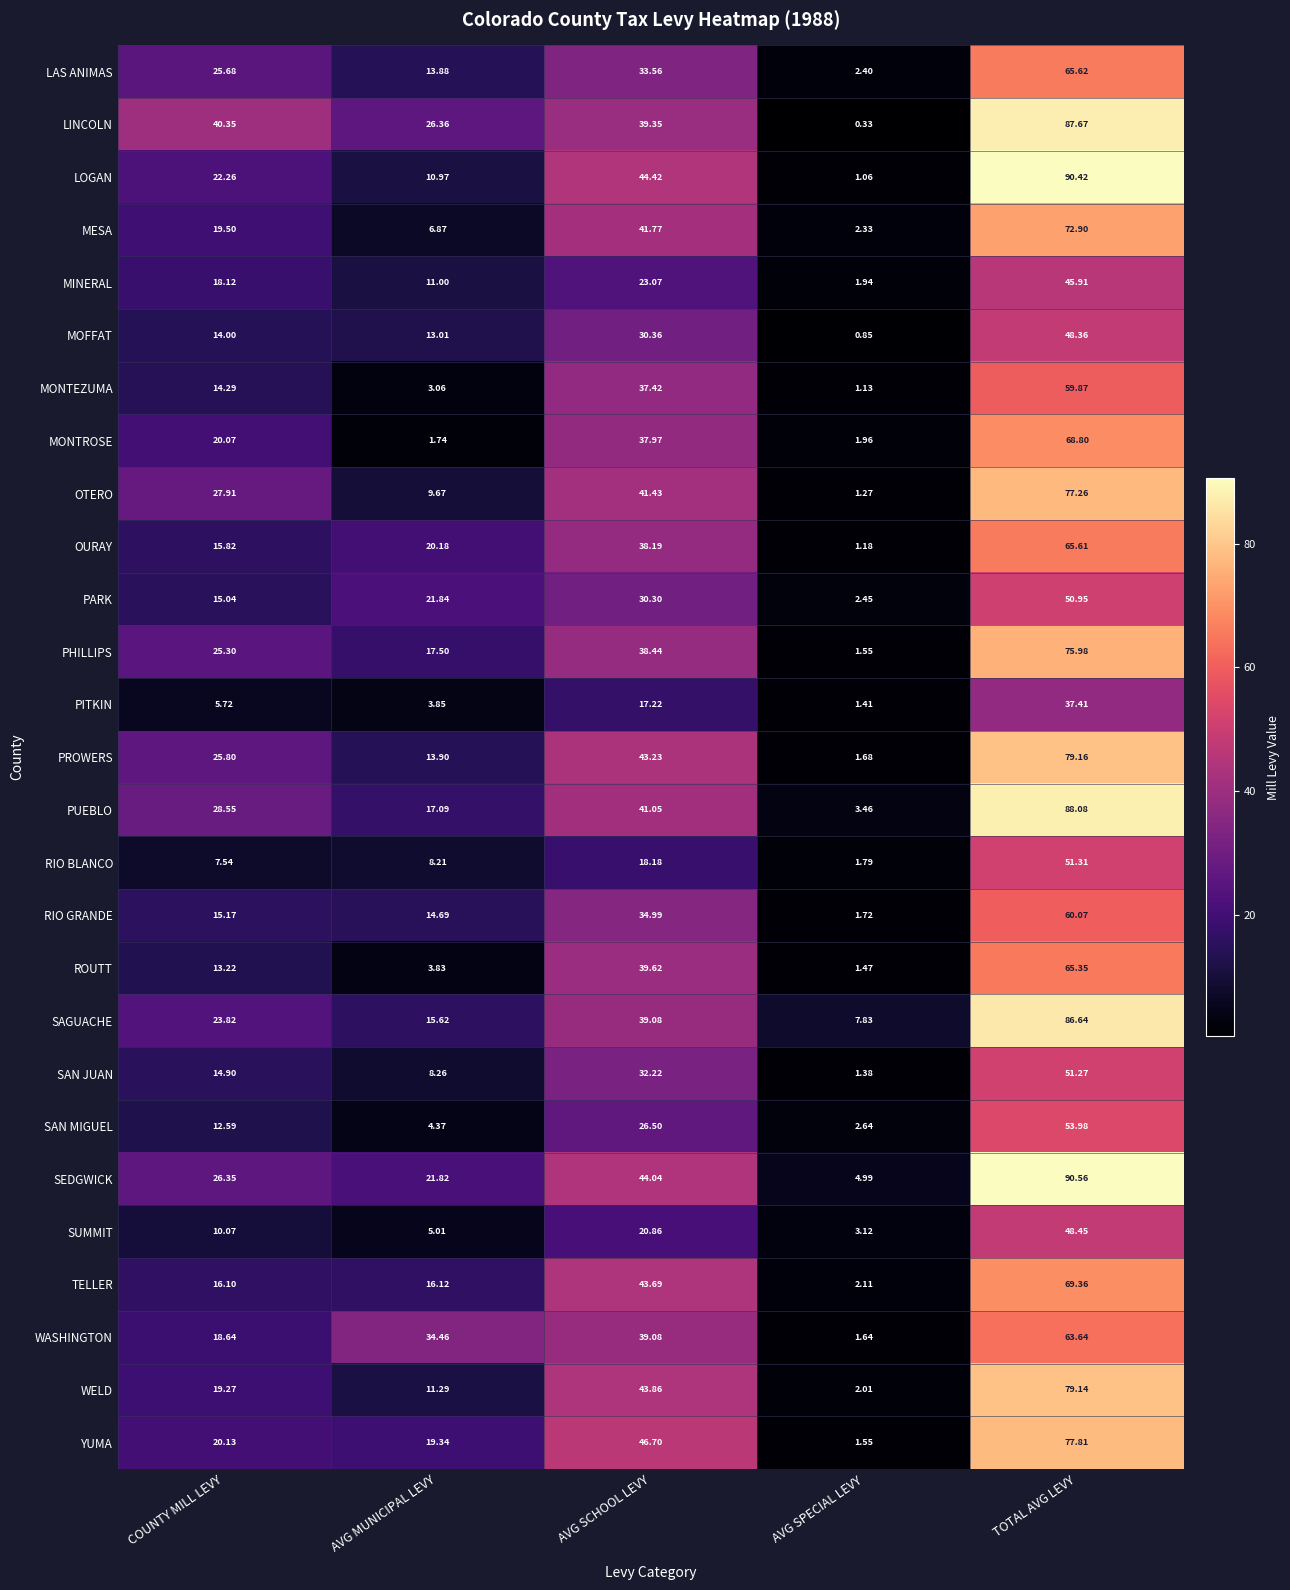

Which series has the largest range (max minus min)?

LOGAN